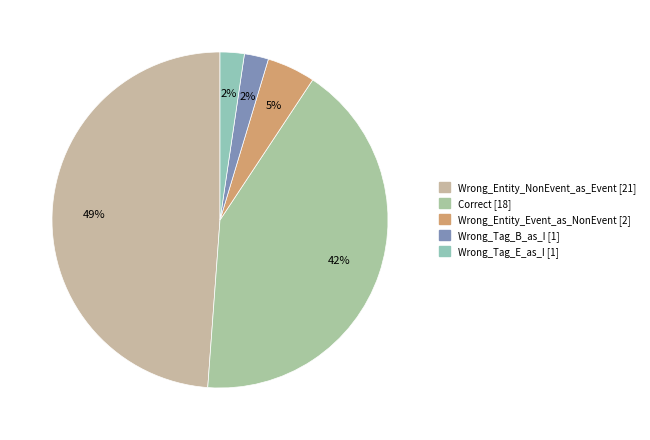

What is the total percentage of Correct and Wrong_Entity_NonEvent_as_Event?

90.7%